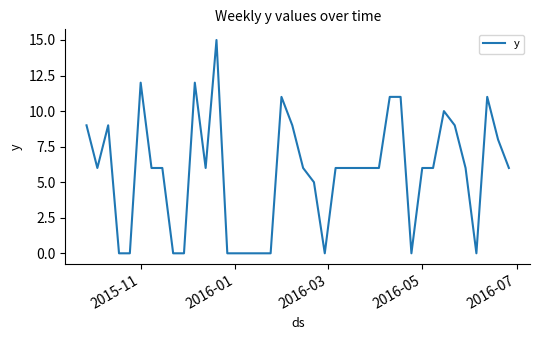

What is the difference between the maximum and minimum values?

15